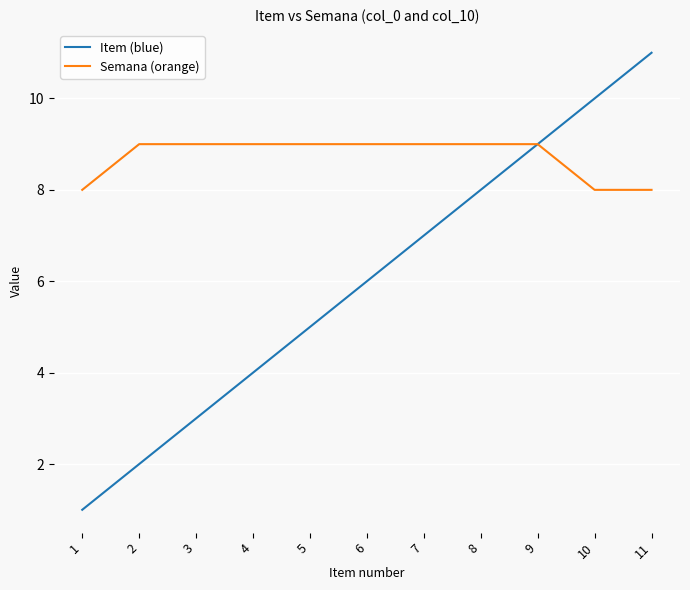

What is the difference between the maximum and minimum values in the Semana (orange) series?

1